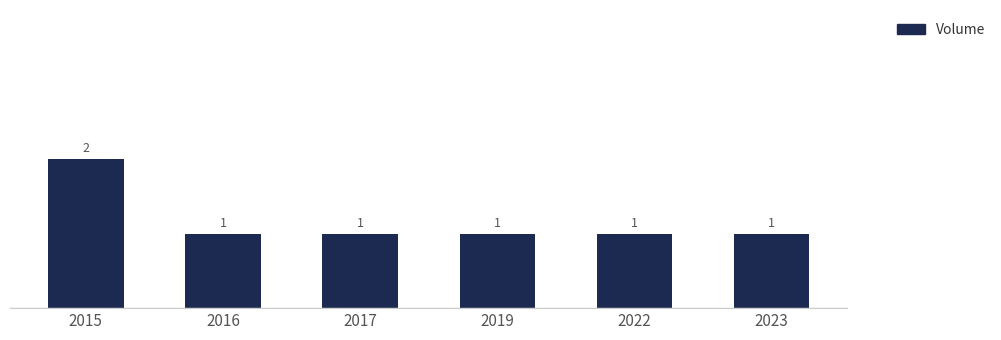

How many data points does each series have?

6